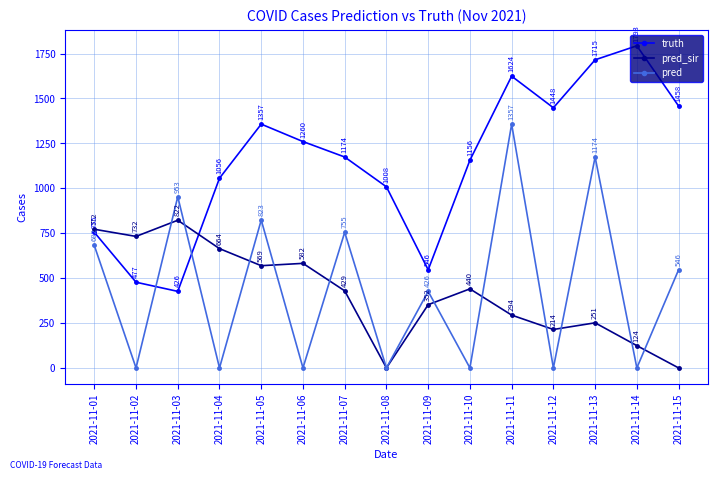

What is the difference between the highest and lowest values at 2021-11-08?

1008.0